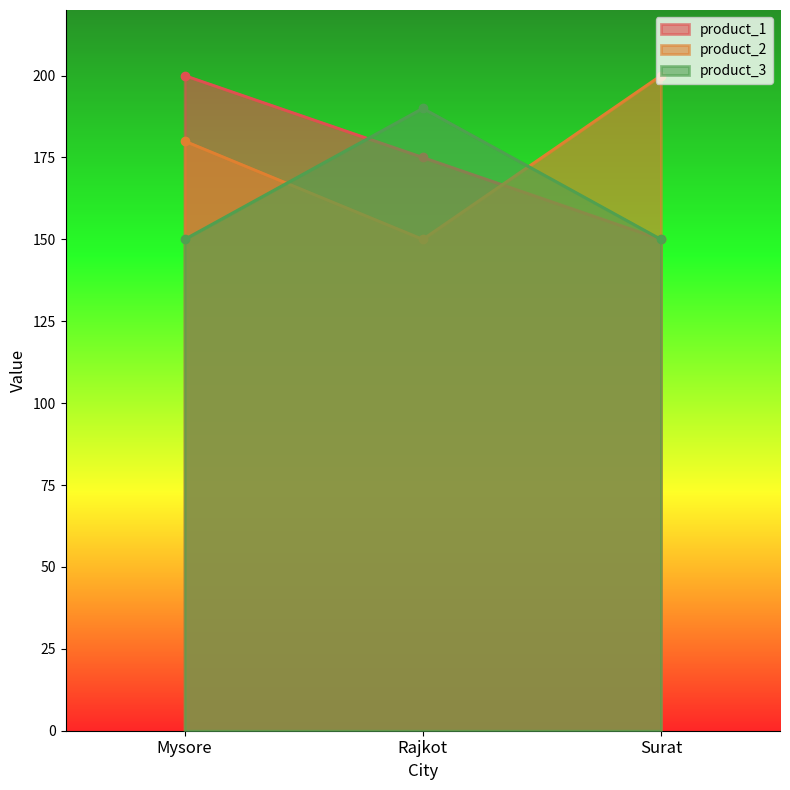

Does the chart display data point markers on the line(s)?

Yes